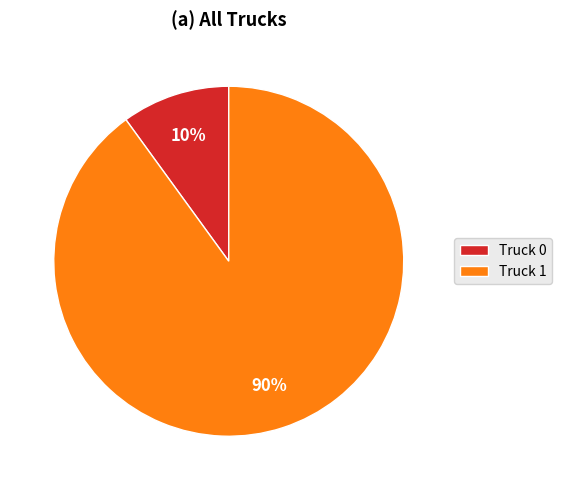

Is the sum of Truck 1 and Truck 0 greater than half?

Yes